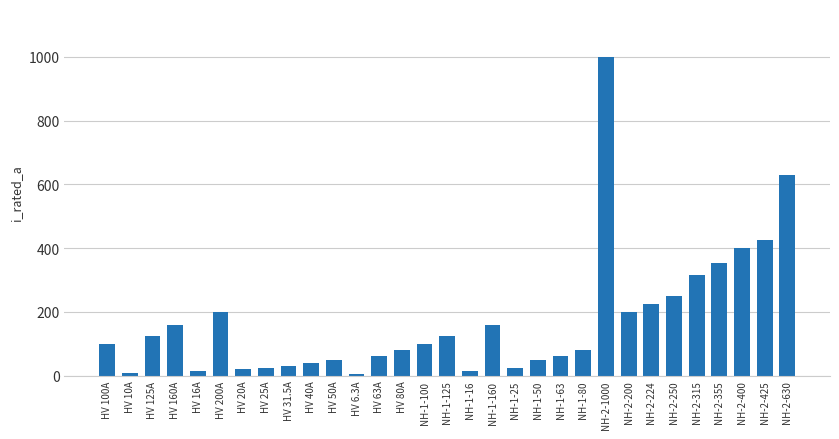

What is the change in value from NH-1-63 to NH-2-355?

+292.0